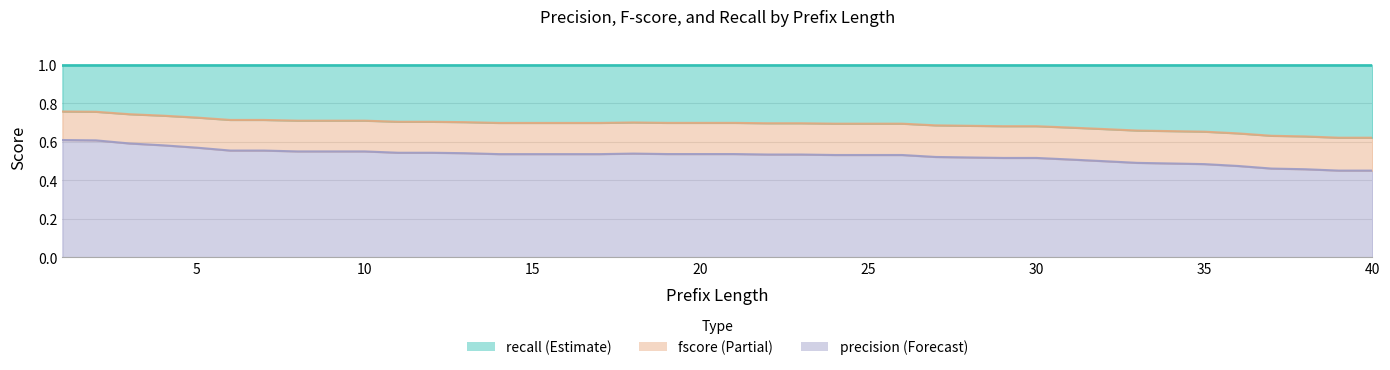

What is the difference between the maximum and second lowest values in the fscore series?

0.1